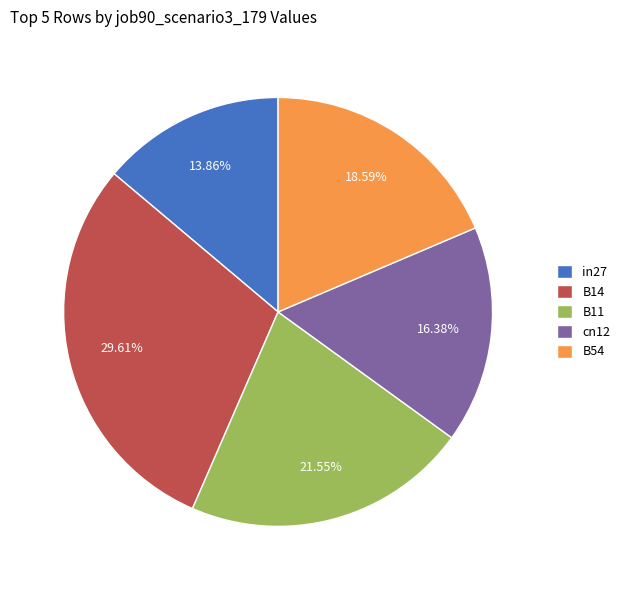

What portion of the pie excludes in27?

86.1%